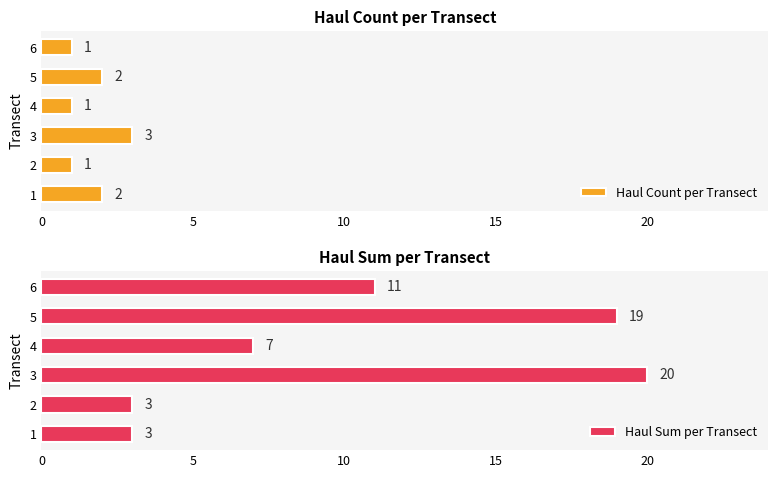

What is the difference between the Haul Sum per Transect values at 5 and 6?

8